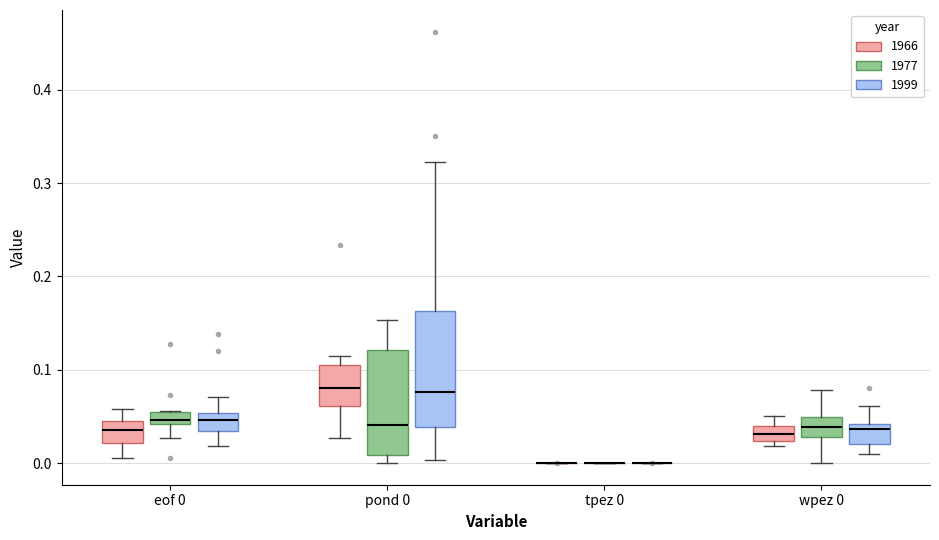

Where does the upper whisker of the box for eof 0 (1999) end on the y-axis? The values are not printed on the chart, so give them approximately, as read against the axis.

0.07